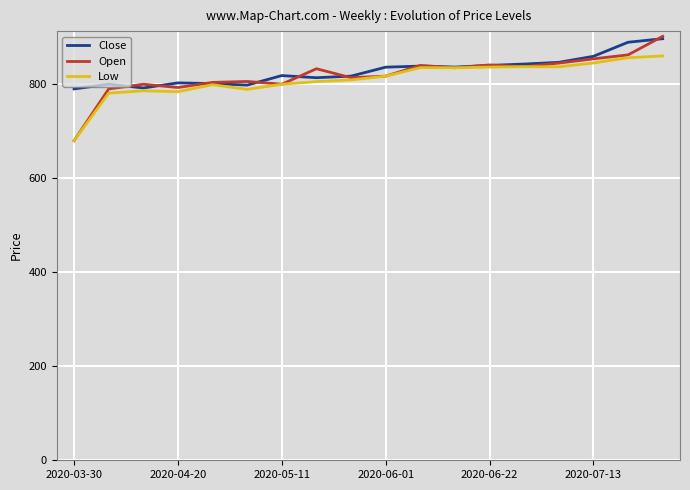

What are all the series names shown in the legend?

Close, Open, Low